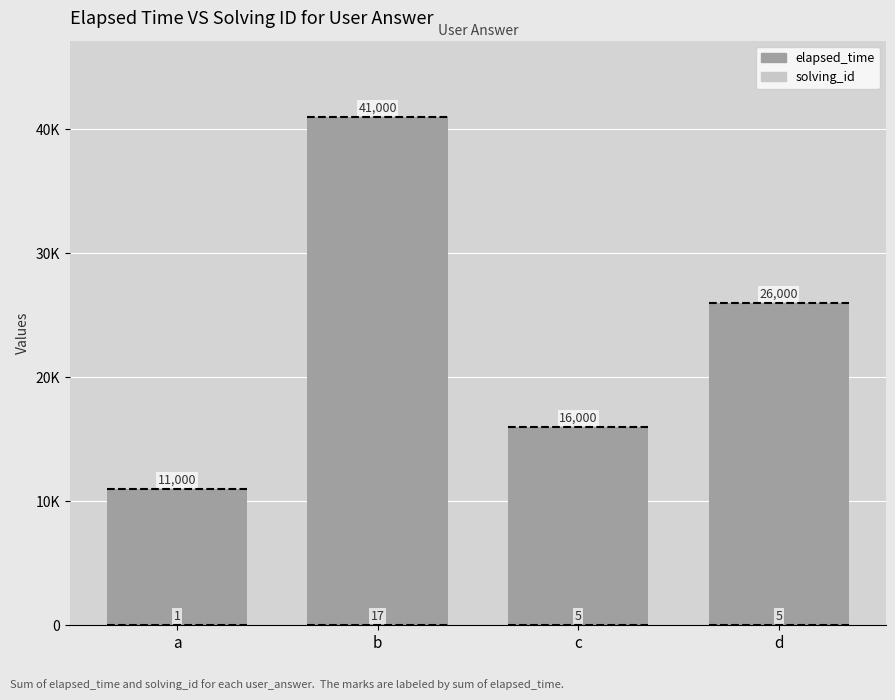

What is the greatest value displayed?

41000